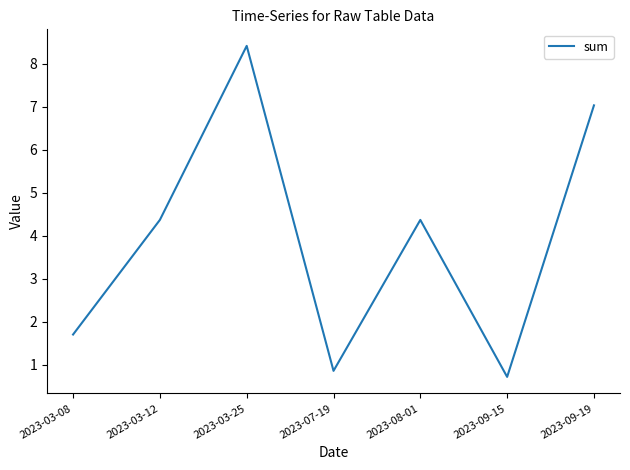

What is the difference between the values at 2023-03-25 and 2023-09-19?

1.4